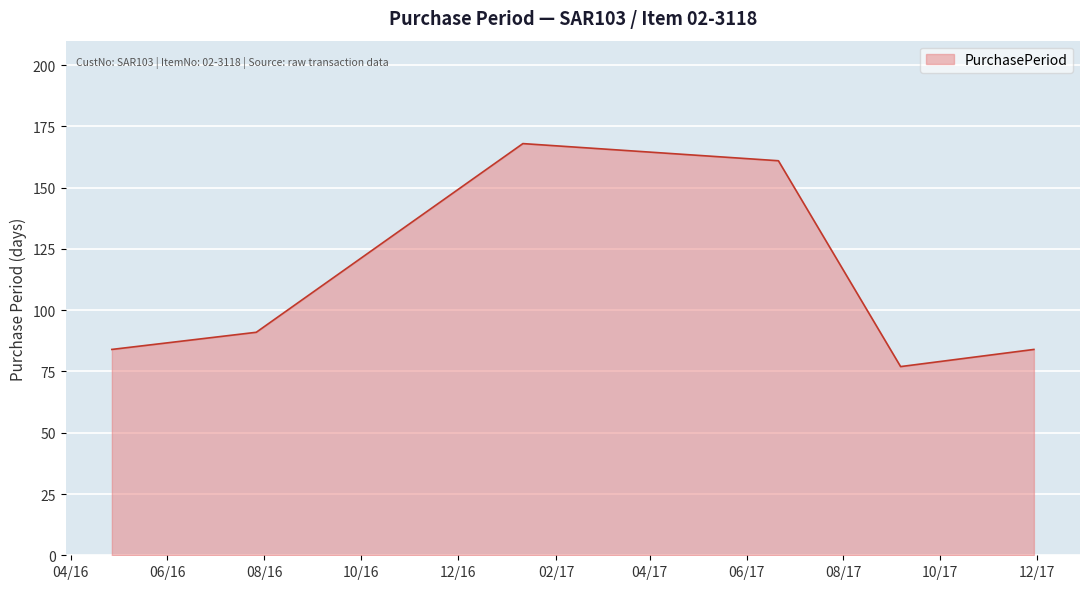

What is the smallest value displayed?

77